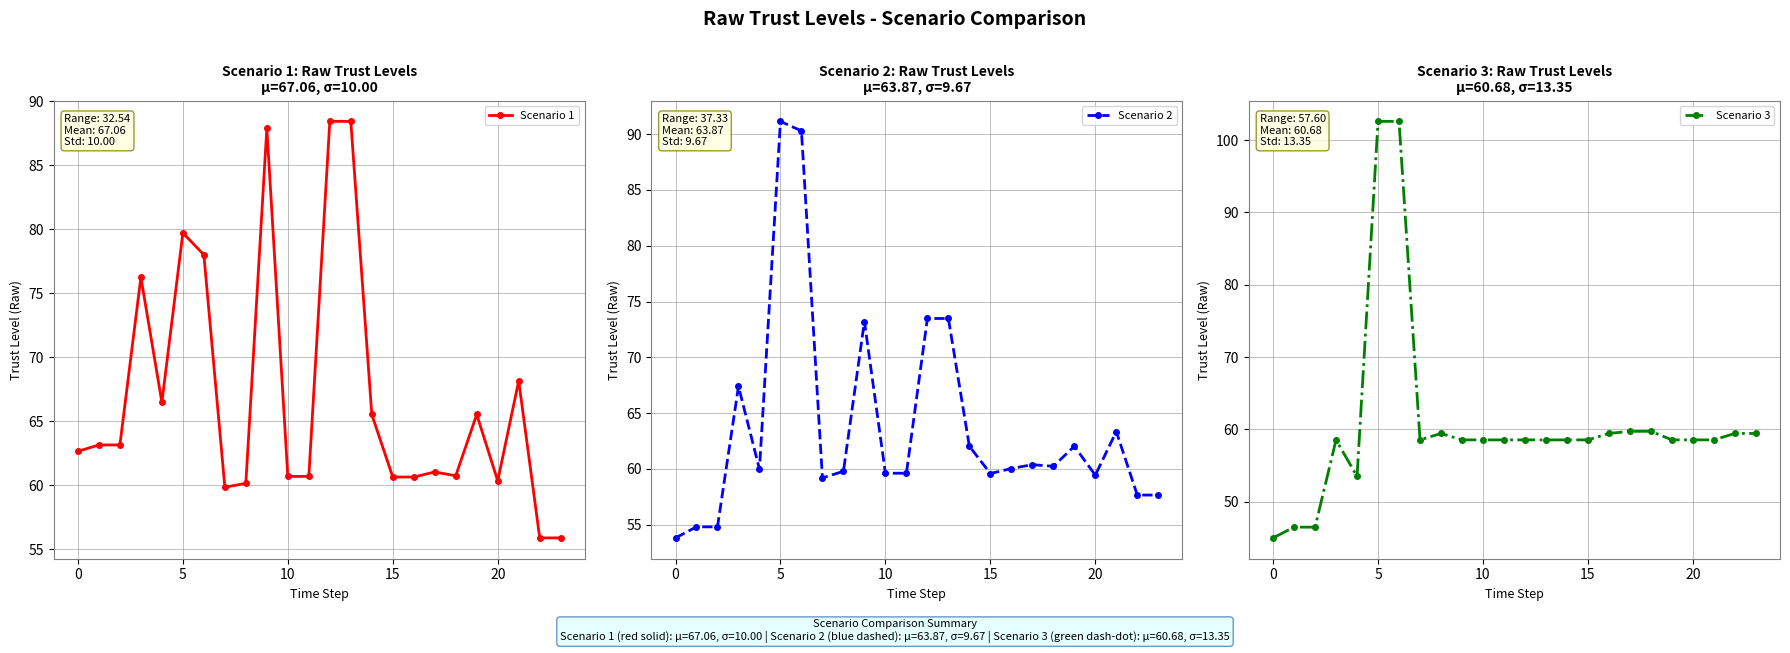

True or false: Scenario 2 has more than 0 interior local peaks.

True